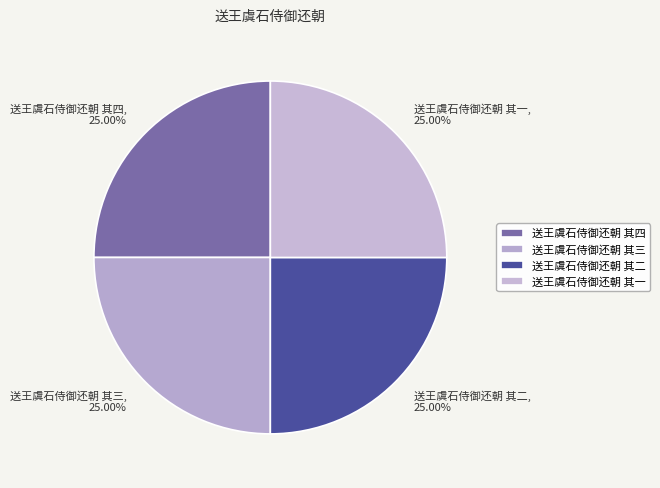

To the nearest percent, what is the average slice percentage?

25%